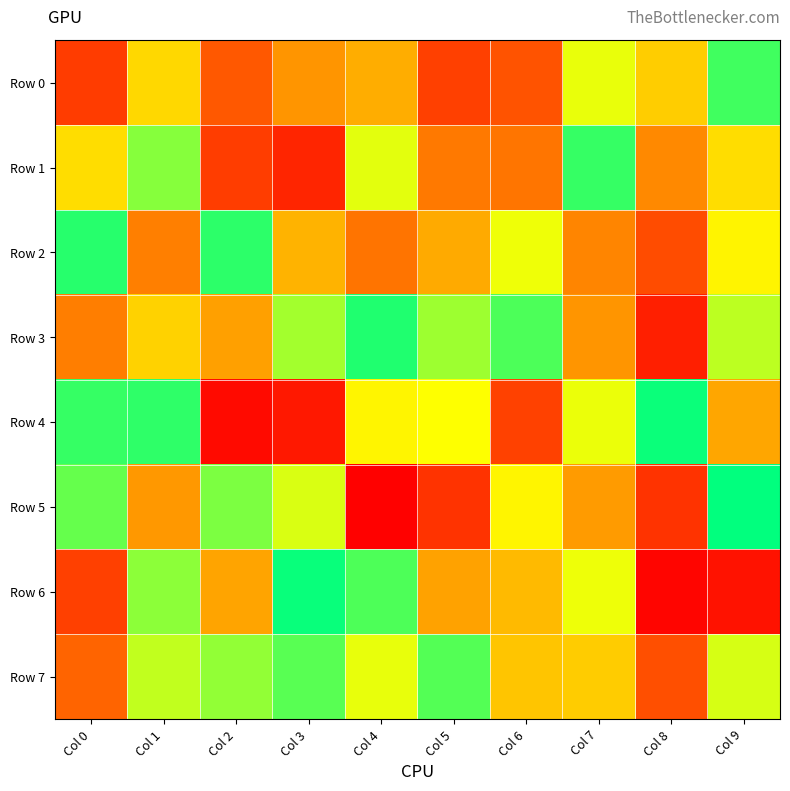

Reading left to right, list all the values displayed in this chart.

Row 0: Col 0=198435	Col 1=582537	Col 2=289387	Col 3=436590	Col 4=490078	Col 5=210290	Col 6=273285	Col 7=694648	Col 8=558976	Col 9=914148
Row 1: Col 0=592673	Col 1=823971	Col 2=200538	Col 3=122107	Col 4=702066	Col 5=376074	Col 6=368155	Col 7=929500	Col 8=410371	Col 9=593118
Row 2: Col 0=948160	Col 1=390015	Col 2=941075	Col 3=502502	Col 4=366713	Col 5=483669	Col 6=685848	Col 7=400491	Col 8=249885	Col 9=643508
Row 3: Col 0=386946	Col 1=568374	Col 2=460460	Col 3=786974	Col 4=958173	Col 5=794136	Col 6=898755	Col 7=435887	Col 8=102491	Col 9=752606
Row 4: Col 0=928181	Col 1=938145	Col 2=35757	Col 3=81281	Col 4=644990	Col 5=666612	Col 6=216560	Col 7=692771	Col 8=985823	Col 9=473860
Row 5: Col 0=866735	Col 1=443246	Col 2=837714	Col 3=716192	Col 4=6301	Col 5=168639	Col 6=645211	Col 7=450489	Col 8=168113	Col 9=997060
Row 6: Col 0=211548	Col 1=815499	Col 2=470320	Col 3=986514	Col 4=896787	Col 5=465978	Col 6=515905	Col 7=688601	Col 8=19130	Col 9=62033
Row 7: Col 0=329590	Col 1=747890	Col 2=807222	Col 3=884488	Col 4=697016	Col 5=888767	Col 6=542217	Col 7=554790	Col 8=258395	Col 9=719038